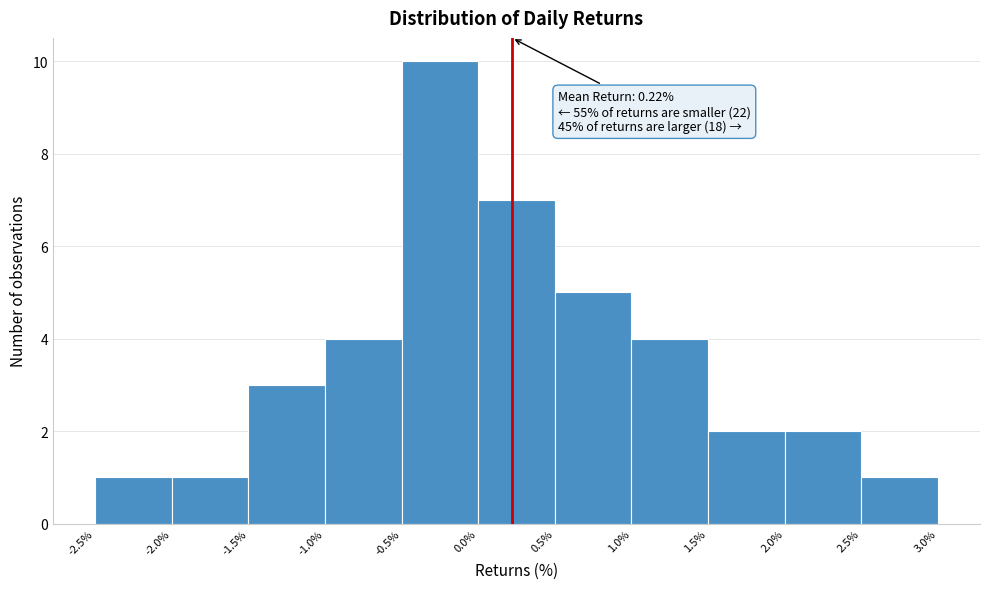

Over which range of the x-axis is the bar tallest?

-0.5% to 0.0%